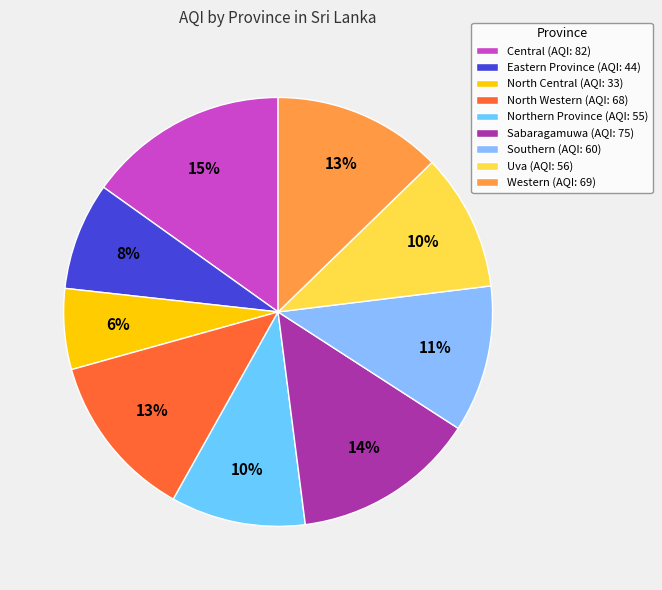

How many slices are in this pie chart?

9